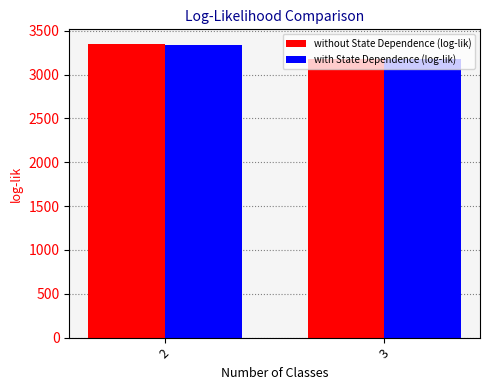

What is the maximum value for with State Dependence (log-lik)?

3335.8